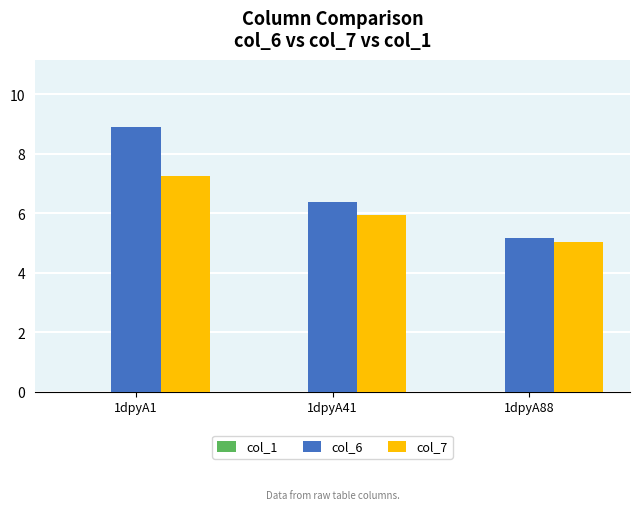

What is the difference between the col_7 values at 1dpyA88 and 1dpyA41?

0.9